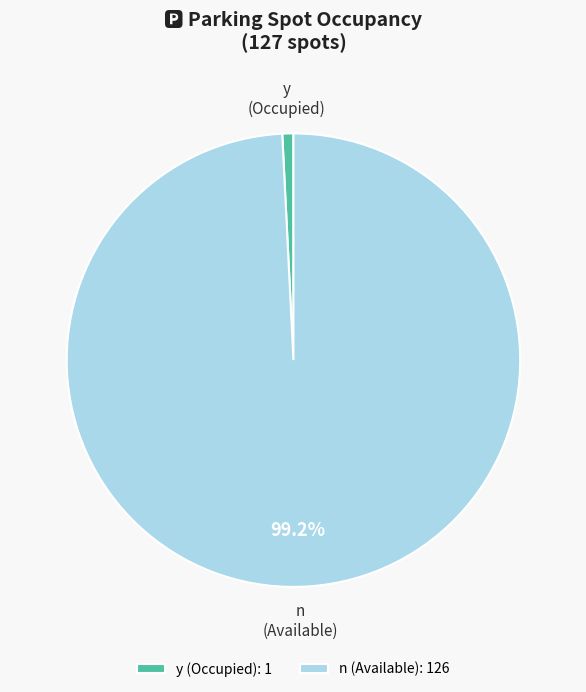

What is the ratio of the value at n to the value at y?

112.0